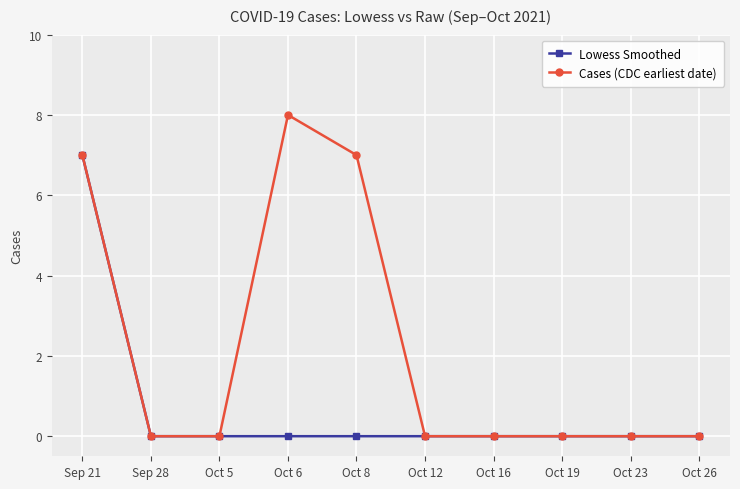

What is the sum of the Cases (CDC earliest date) values at Oct 19 and Sep 21?

7